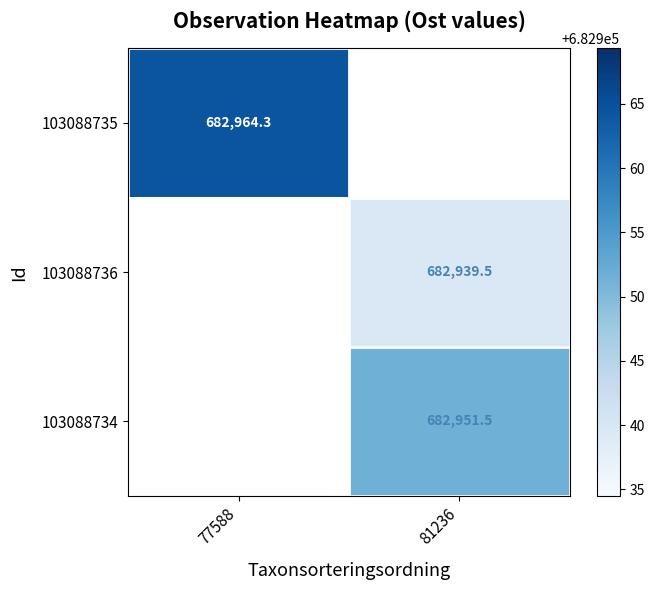

Which series has the widest spread of values?

103088735